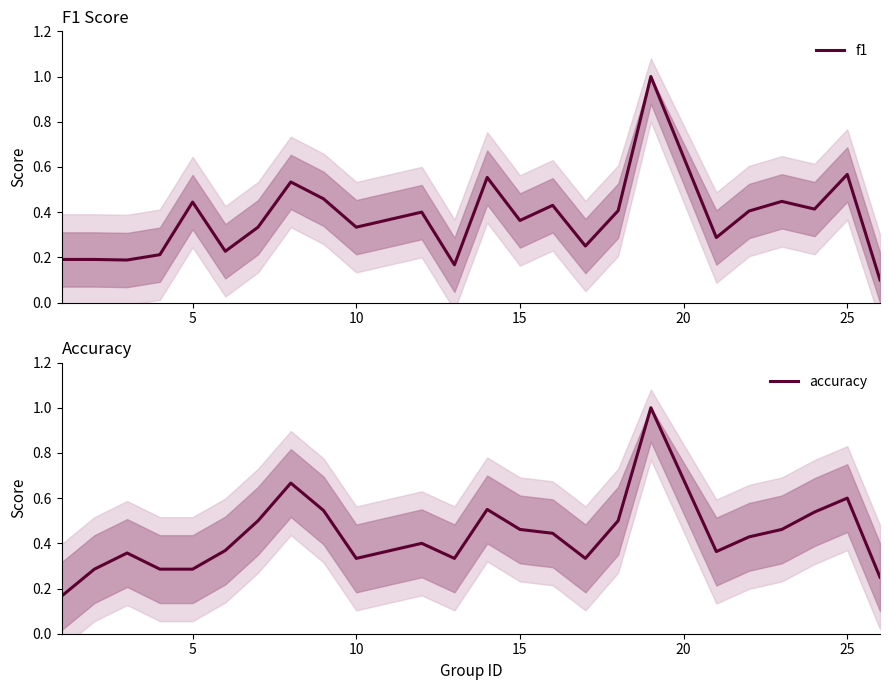

Is it true that f1 equals 0.8 at 25?

False